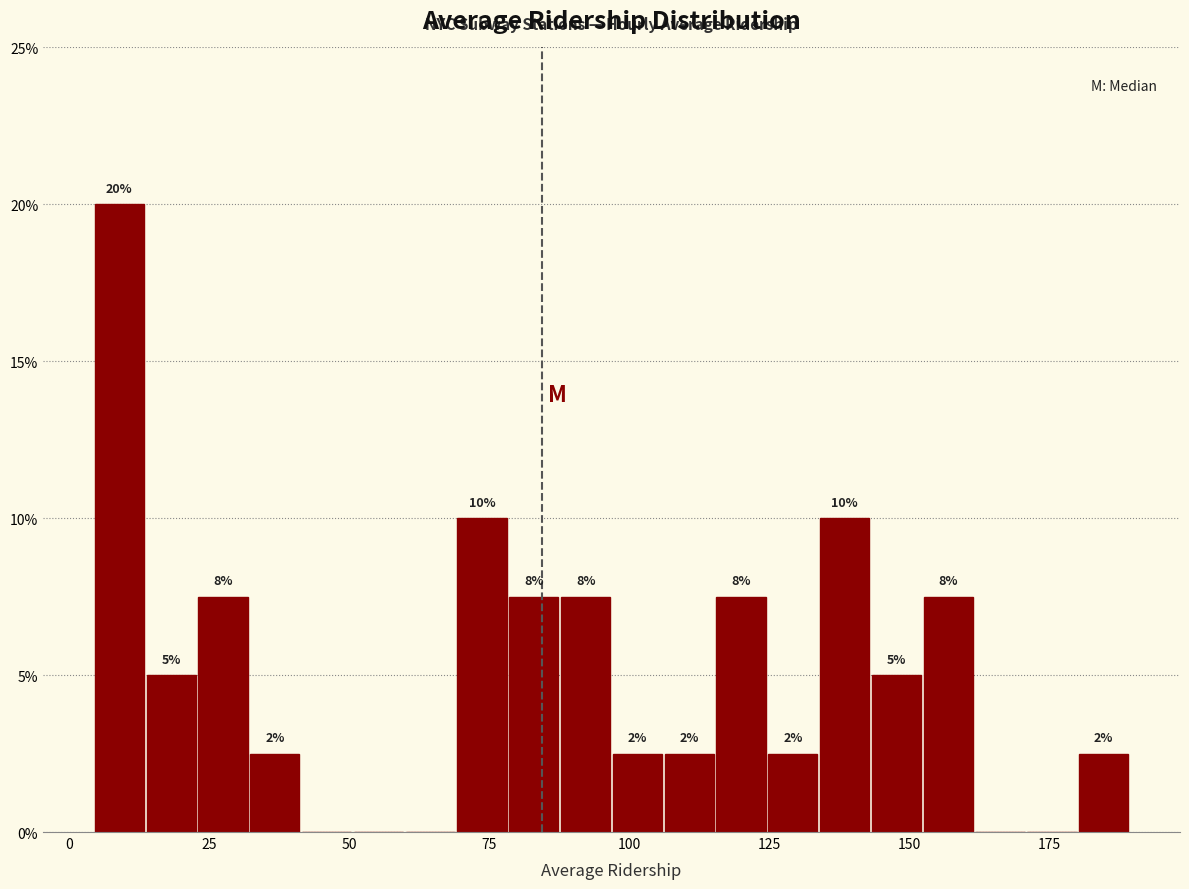

Around what value on the x-axis is the tallest bar? Give the approximate position of its centre, as read against the axis.

10